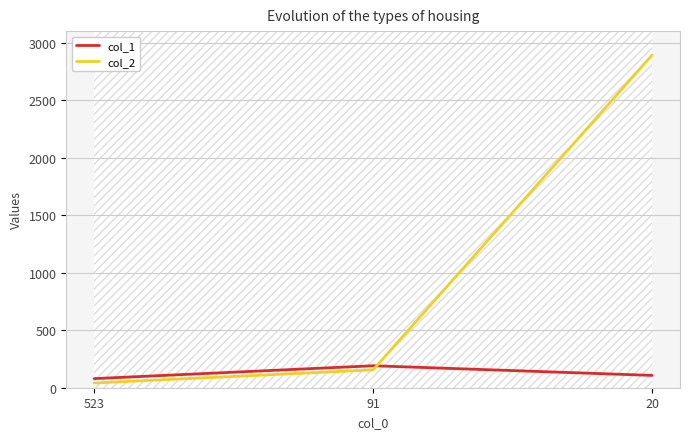

Where is col_2 nearest to the value 1466?

91